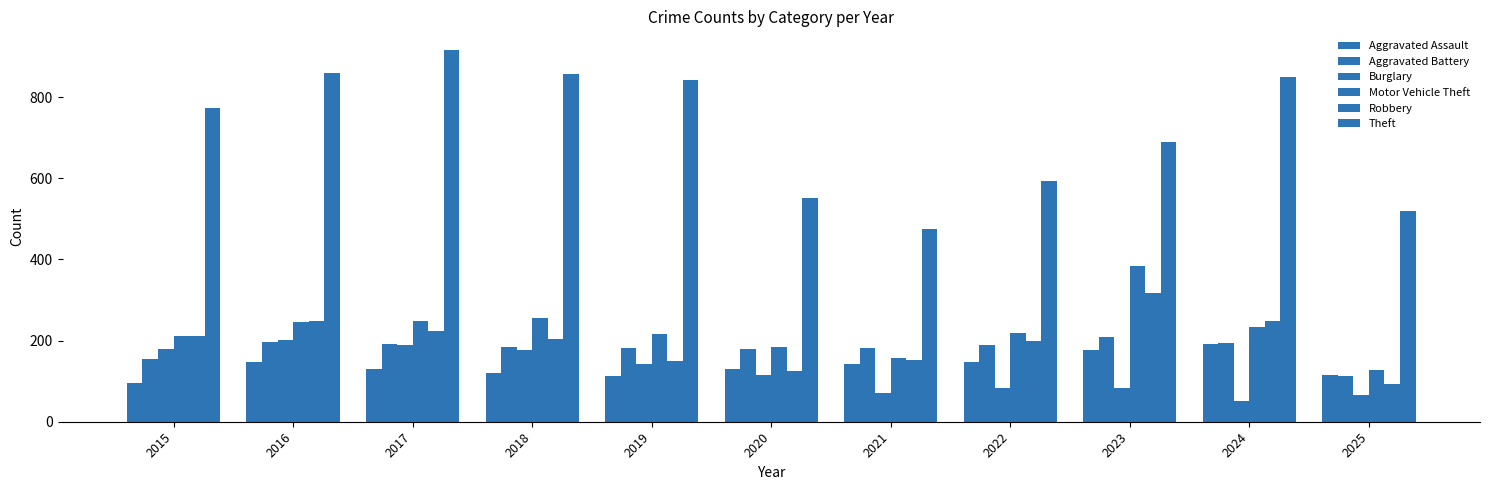

How many distinct data groups are displayed?

6